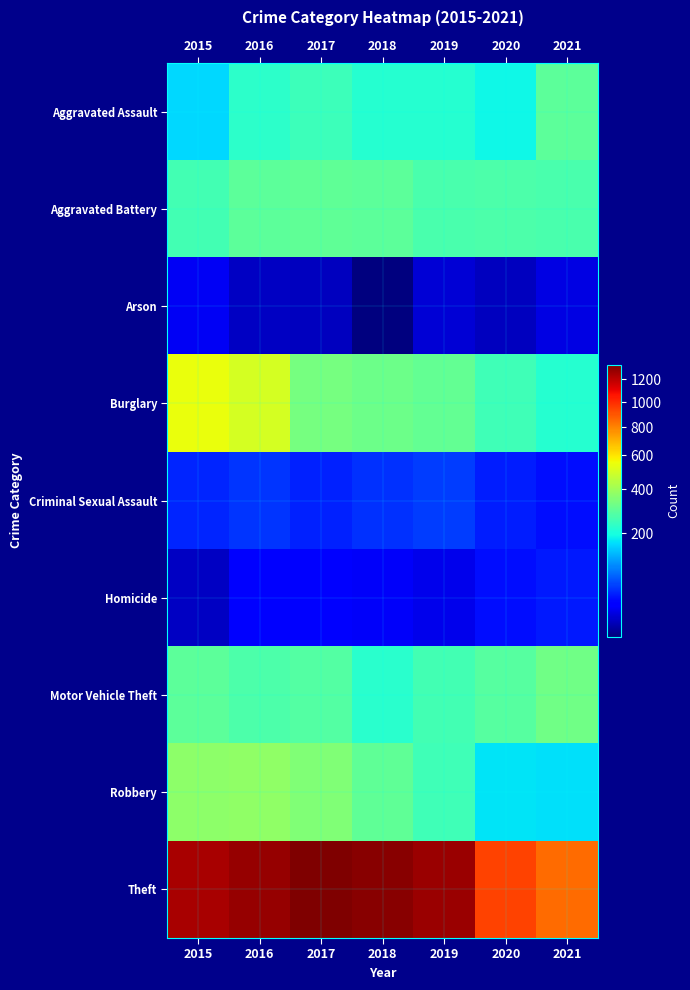

Reading left to right, transcribe all the data shown in this chart.

Aggravated Assault: 2015=161	2016=224	2017=247	2018=218	2019=219	2020=189	2021=292
Aggravated Battery: 2015=255	2016=296	2017=300	2018=294	2019=264	2020=268	2021=266
Arson: 2015=22	2016=13	2017=12	2018=8	2019=16	2020=12	2021=18
Burglary: 2015=545	2016=498	2017=335	2018=316	2019=304	2020=251	2021=216
Criminal Sexual Assault: 2015=43	2016=50	2017=41	2018=49	2019=53	2020=39	2021=33
Homicide: 2015=13	2016=27	2017=27	2018=23	2019=20	2020=33	2021=38
Motor Vehicle Theft: 2015=293	2016=268	2017=281	2018=223	2019=258	2020=284	2021=326
Robbery: 2015=370	2016=377	2017=351	2018=298	2019=253	2020=172	2021=167
Theft: 2015=1242	2016=1284	2017=1342	2018=1320	2019=1277	2020=941	2021=848